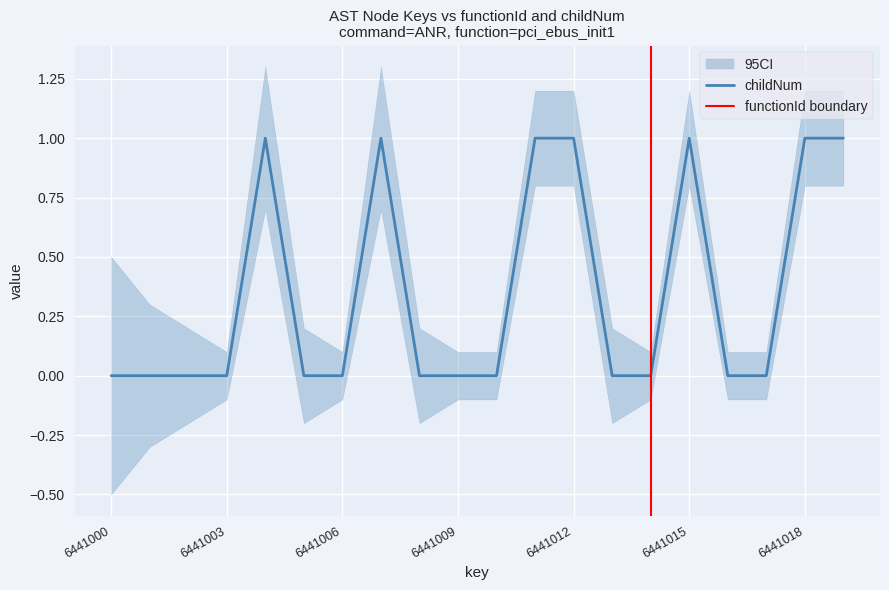

What is the maximum value shown in the chart?

1